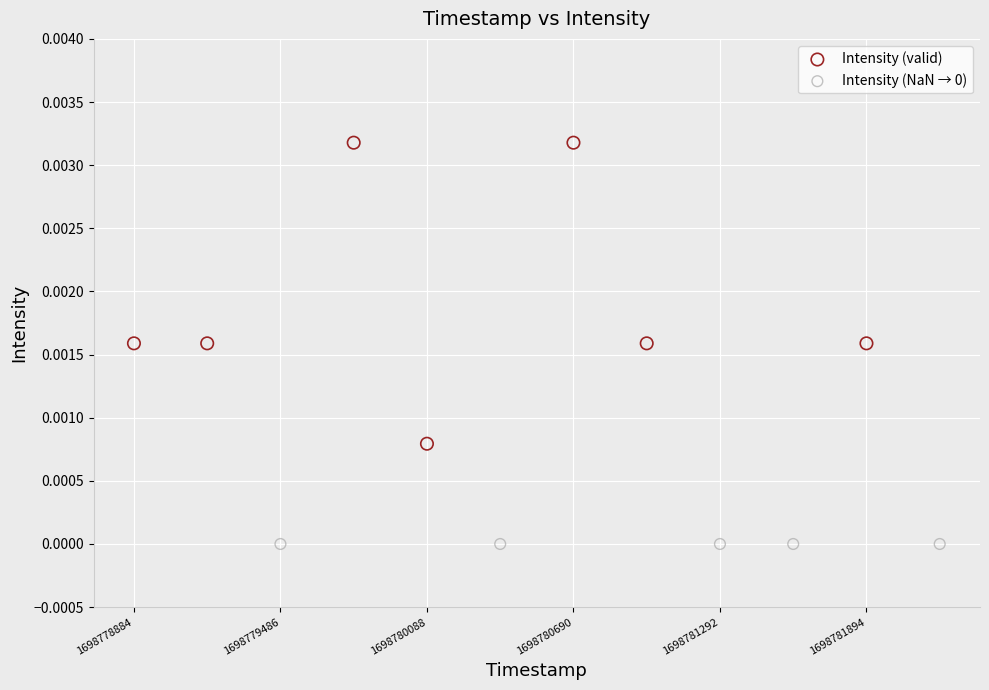

Which series contains the highest Y value?

Intensity (valid)